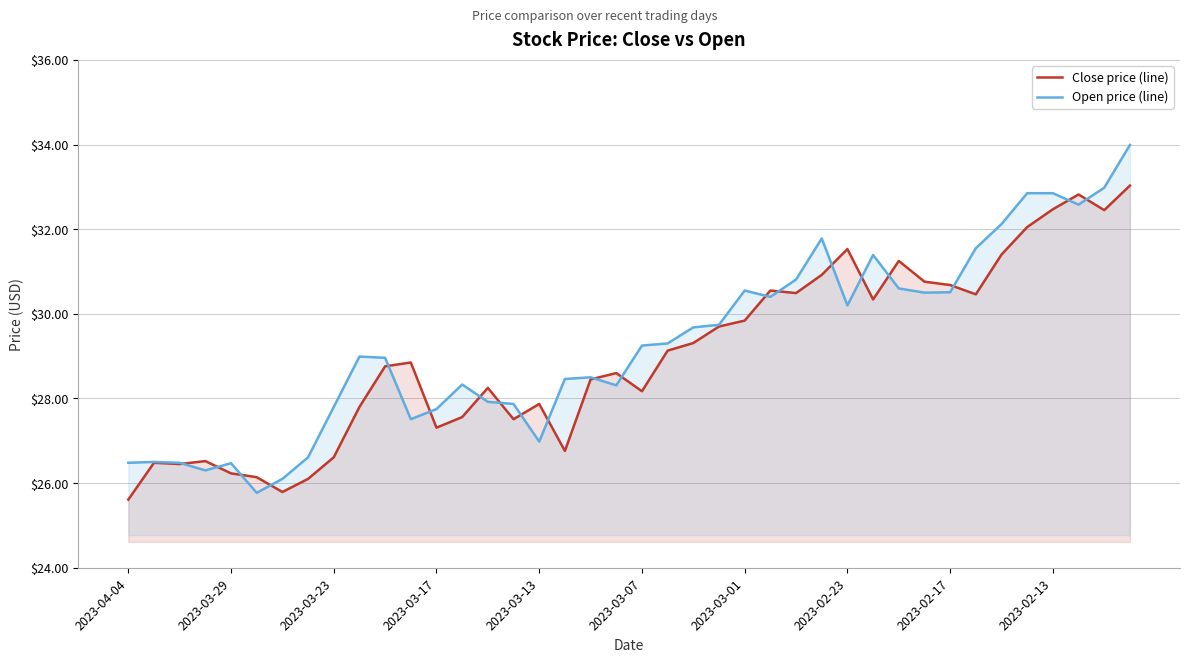

What is the average value of the Open price (line) series?

29.3